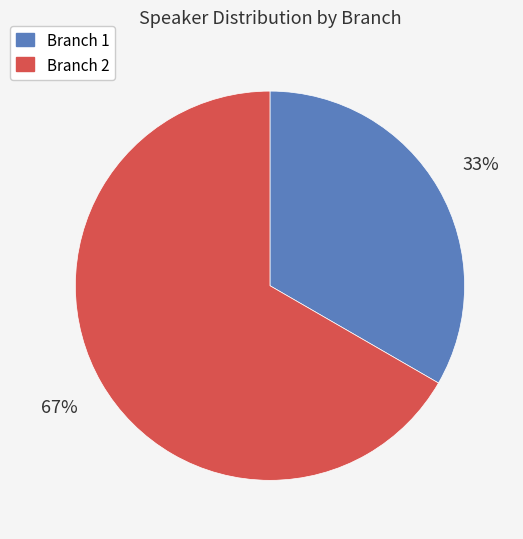

Is there a majority slice in this chart?

Yes